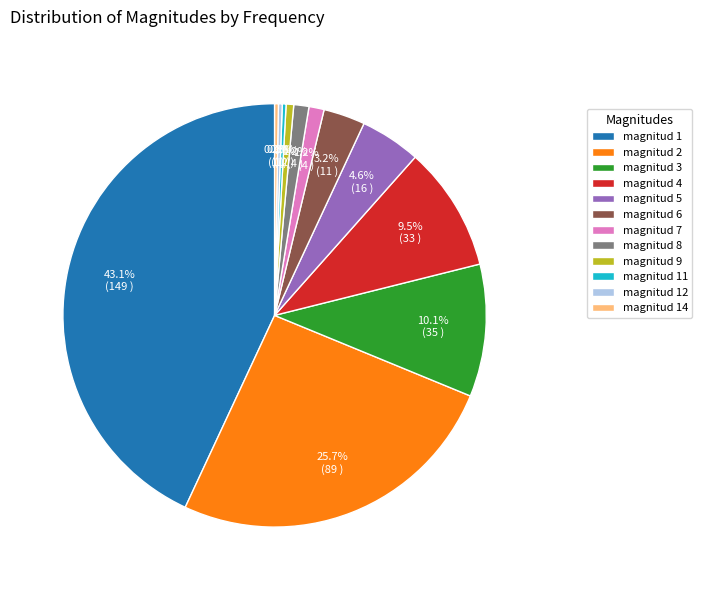

To the nearest percent, what is the difference between the largest and smallest slice percentages?

43%